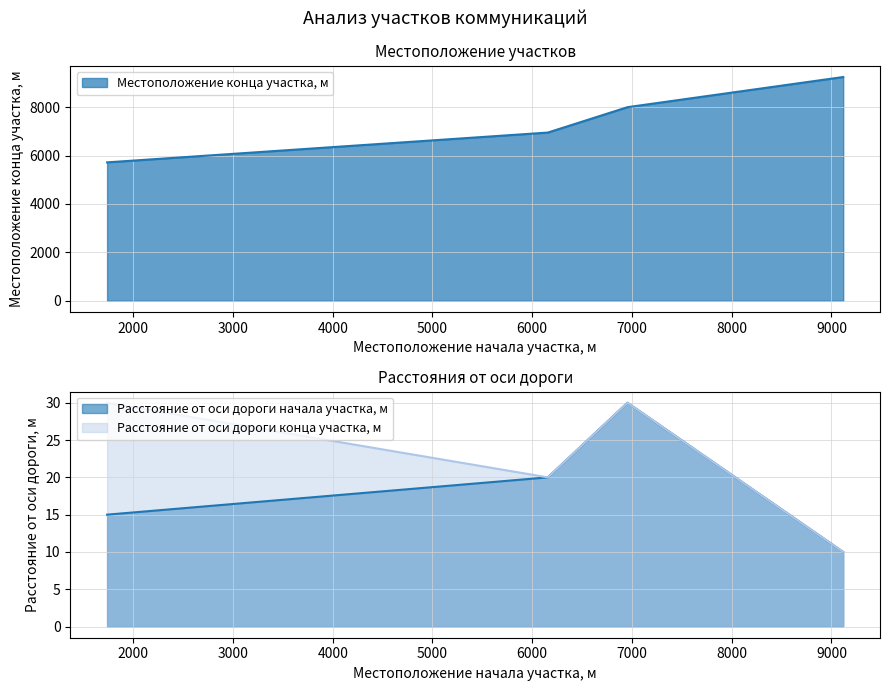

True or false: Местоположение конца участка, м and Расстояние от оси дороги начала участка, м cross at least once.

False